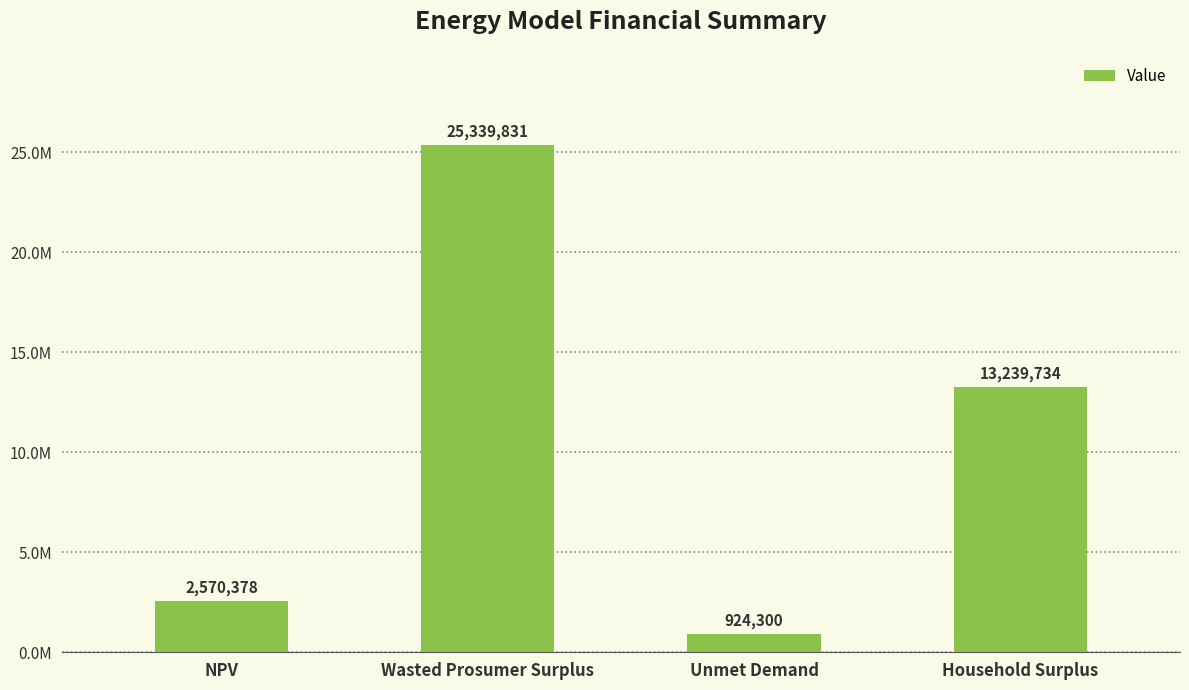

Reading left to right, extract all data points from this chart.

2570378.2	25339830.5	924300.2	13239734.3